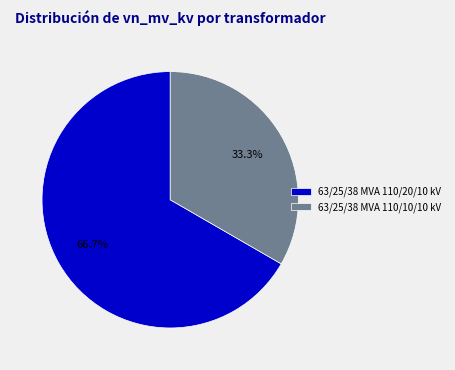

Rank the categories by value from lowest to highest.

63/25/38 MVA 110/10/10 kV, 63/25/38 MVA 110/20/10 kV